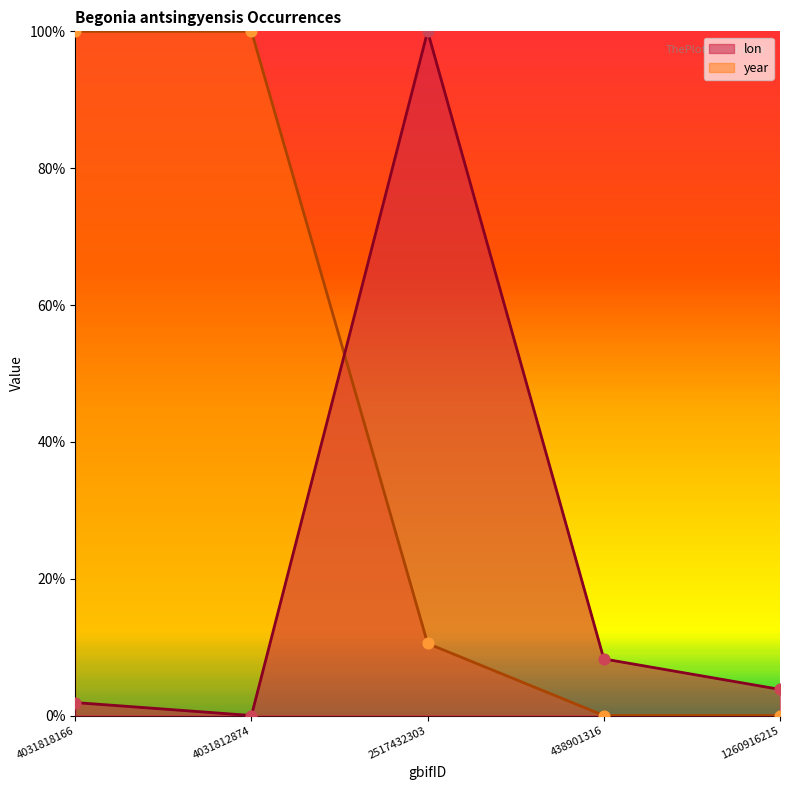

Which series reaches the maximum Y coordinate?

year